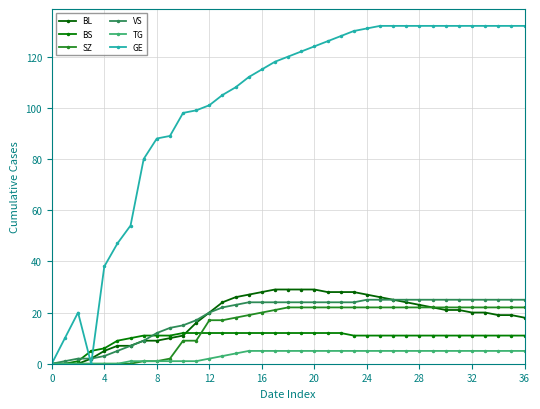

What is the sum of all VS values?

693